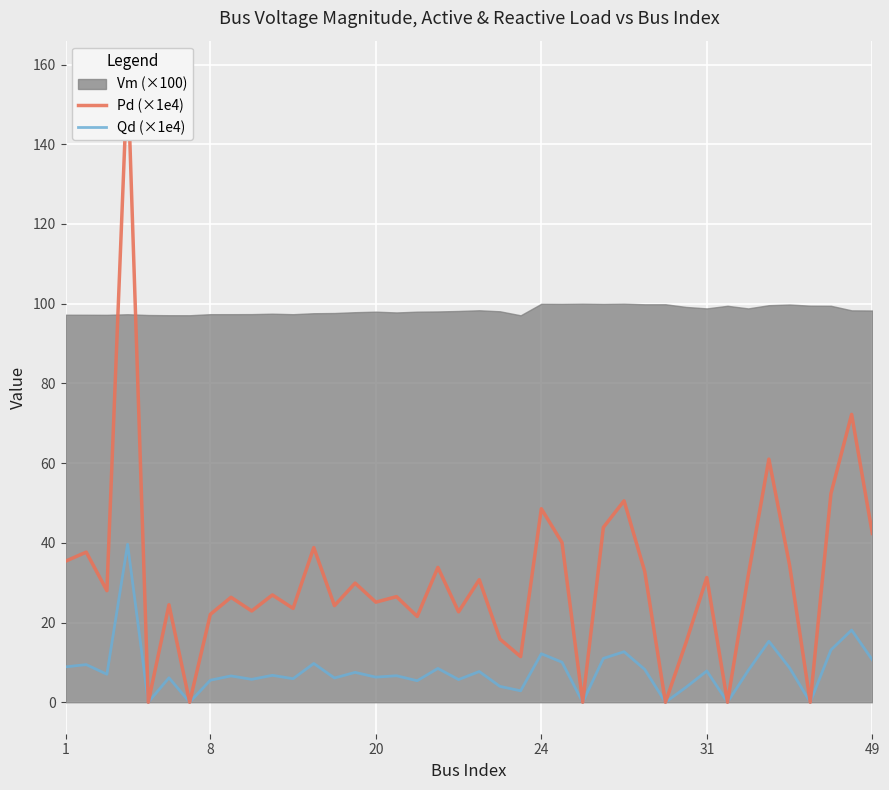

Which series has the largest total across all categories?

Pd (×1e4)